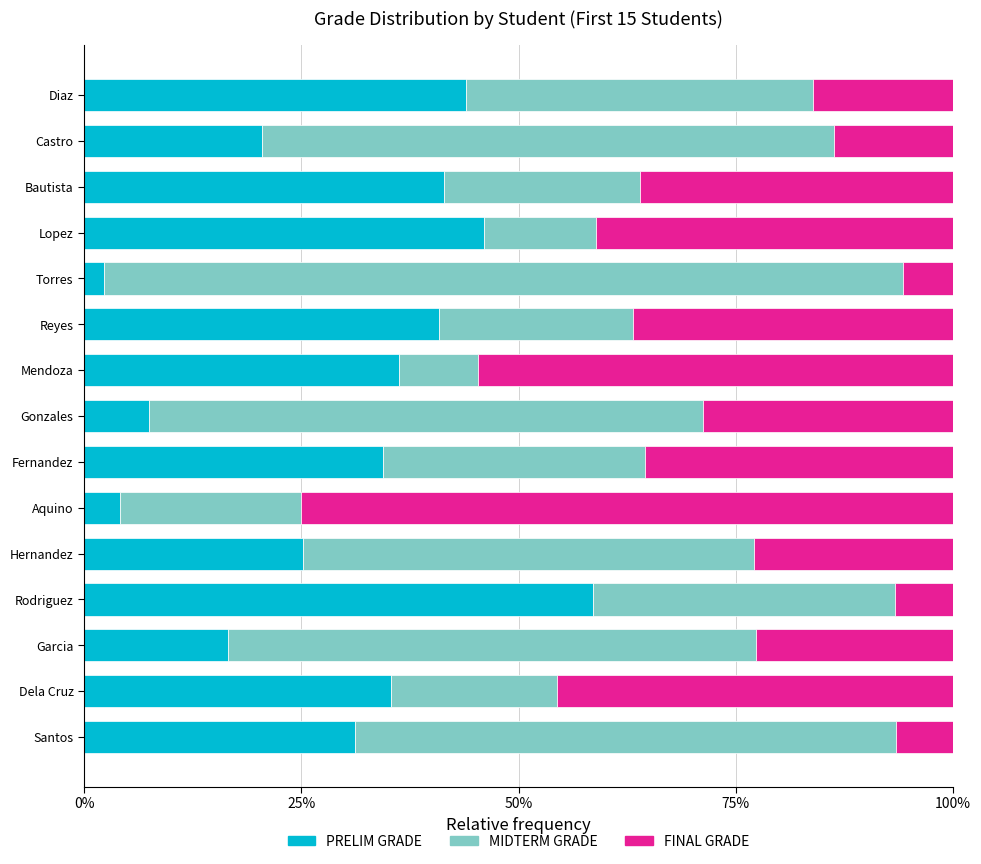

Where is PRELIM GRADE nearest to the value 0?

Torres